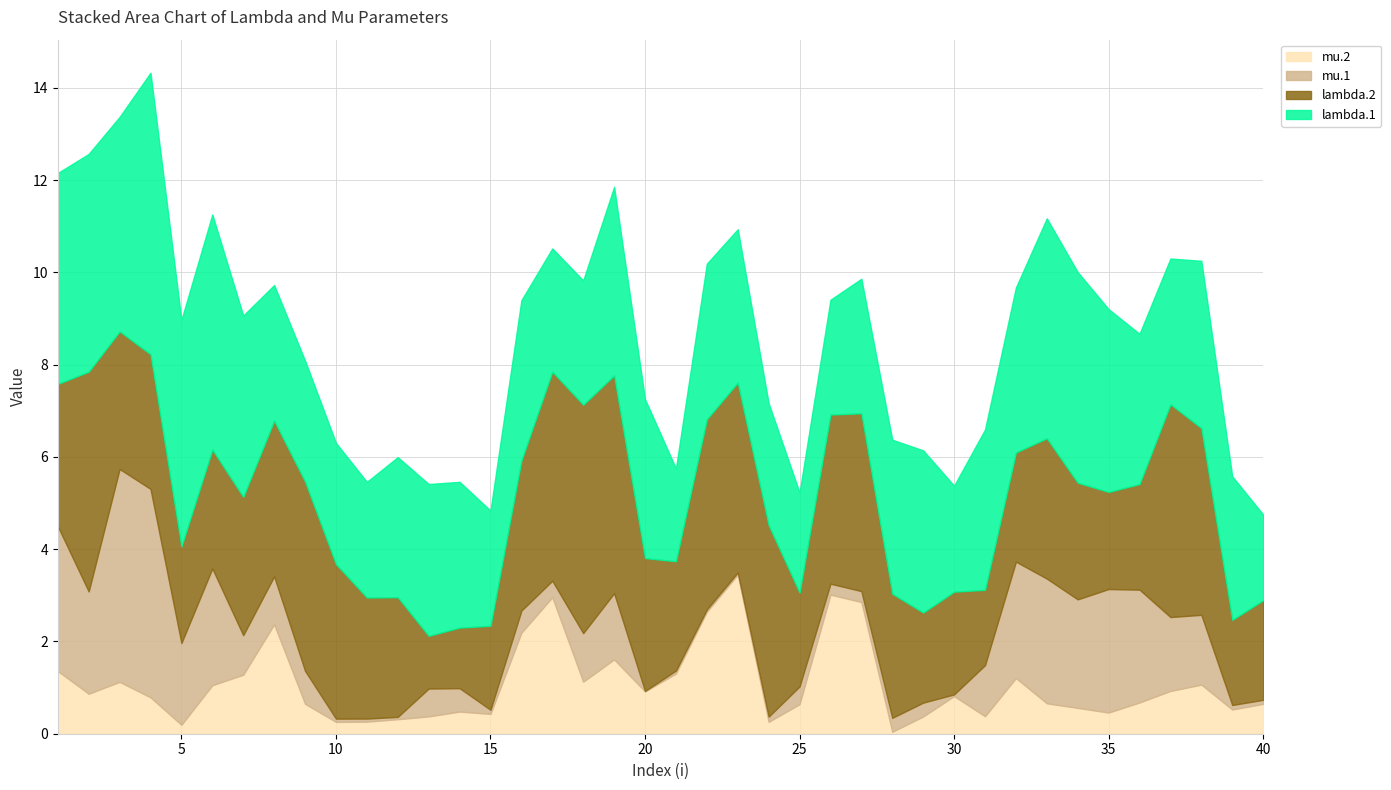

Between which two adjacent categories do mu.2 and mu.1 first intersect?

6 and 7